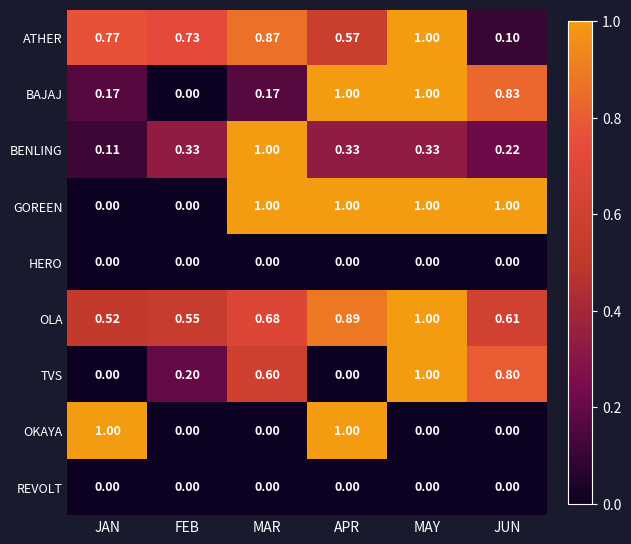

Rank the categories by ATHER value from lowest to highest.

JUN, APR, FEB, JAN, MAR, MAY